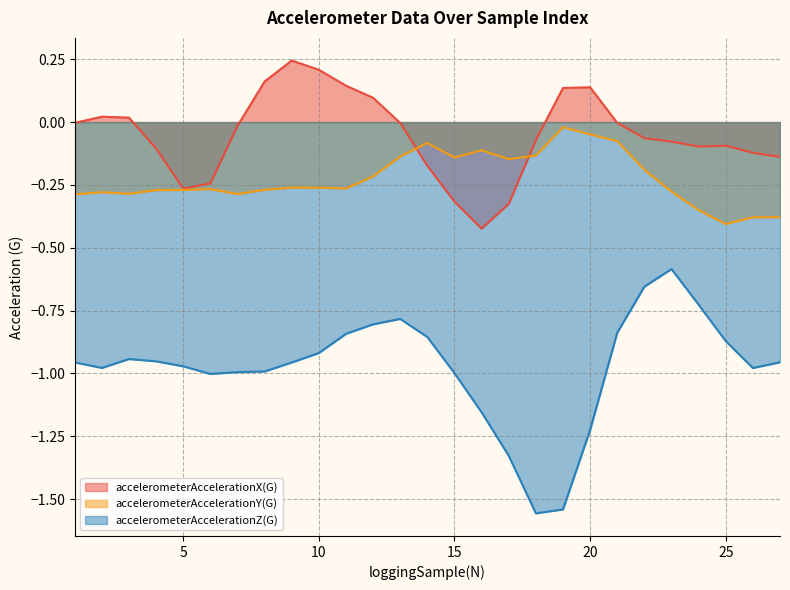

Which label corresponds to the smallest value in the chart?

18